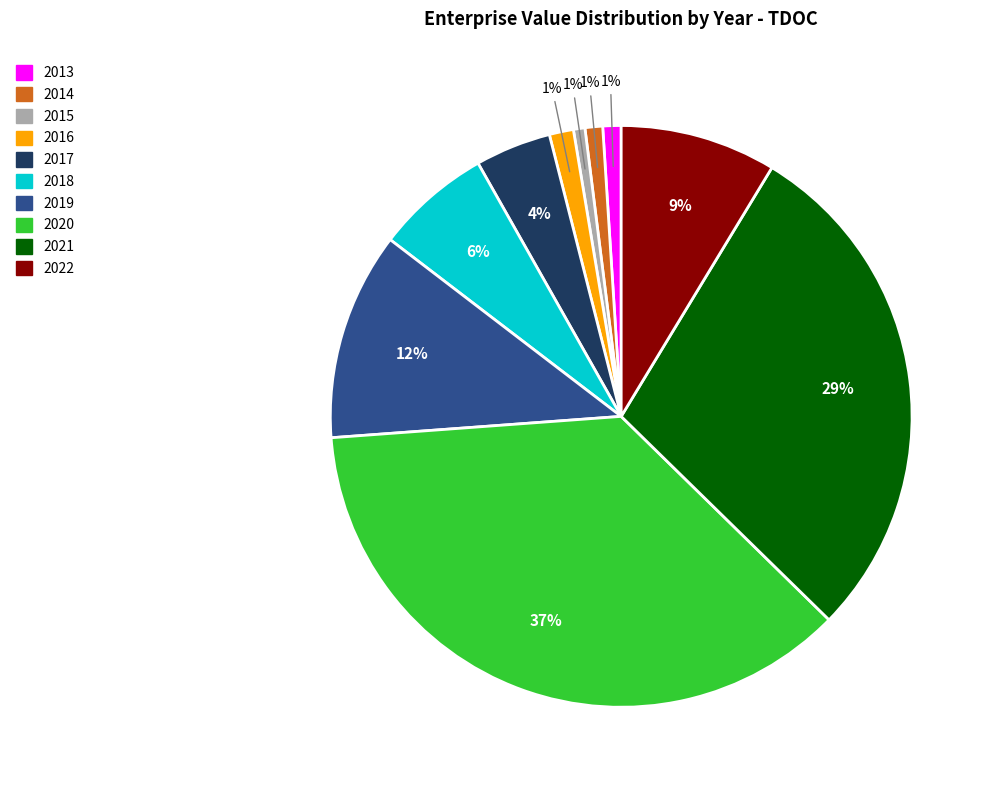

Which category has the biggest portion of the pie?

2020